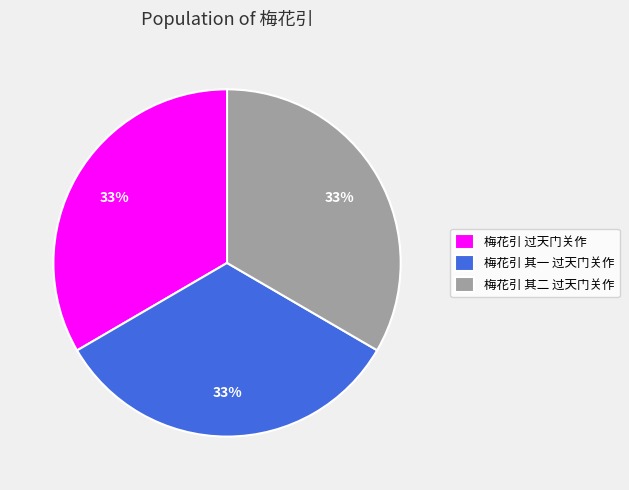

Is it true that 梅花引 其二 过天门关作 is 33% of the pie?

True